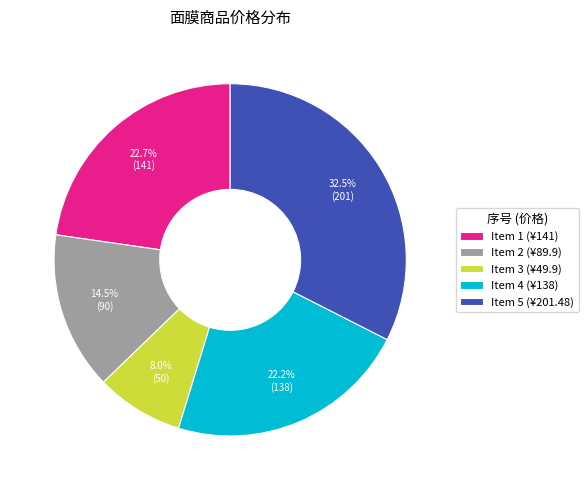

Does Item 2 (¥89.9) account for over 50% of the chart?

No